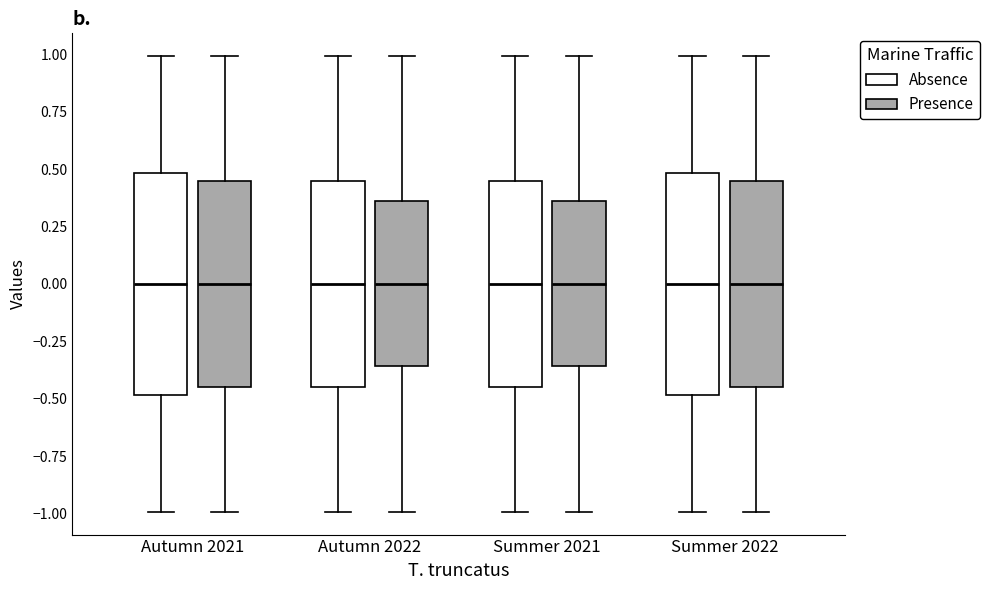

Reading left to right, read every box against the y-axis: the position of its median line, the range the box covers, and the ends of its whiskers. The values are not printed on the chart, so give them approximately, as read against the axis.

Autumn 2021 (Absence): median 0.00, box -0.50 to 0.50, whiskers -1.00 to 1.00
Autumn 2021 (Presence): median 0.00, box -0.45 to 0.45, whiskers -1.00 to 1.00
Autumn 2022 (Absence): median 0.00, box -0.45 to 0.45, whiskers -1.00 to 1.00
Autumn 2022 (Presence): median 0.00, box -0.35 to 0.35, whiskers -1.00 to 1.00
Summer 2021 (Absence): median 0.00, box -0.45 to 0.45, whiskers -1.00 to 1.00
Summer 2021 (Presence): median 0.00, box -0.35 to 0.35, whiskers -1.00 to 1.00
Summer 2022 (Absence): median 0.00, box -0.50 to 0.50, whiskers -1.00 to 1.00
Summer 2022 (Presence): median 0.00, box -0.45 to 0.45, whiskers -1.00 to 1.00